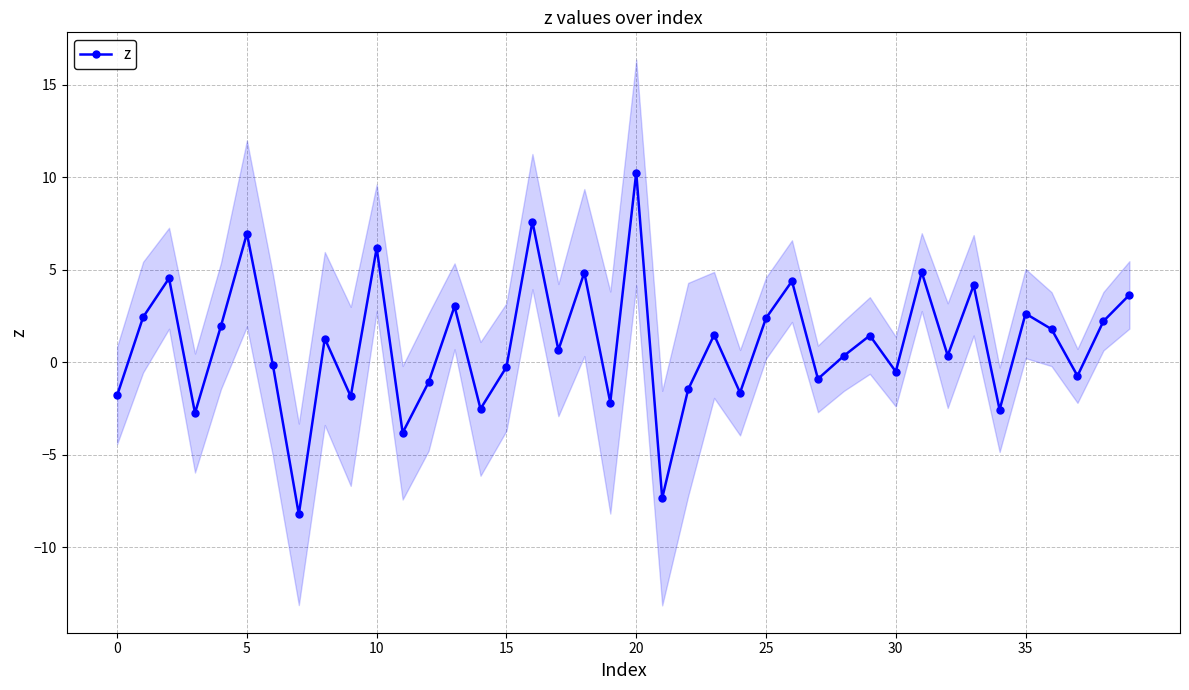

How many series are shown in this chart?

1